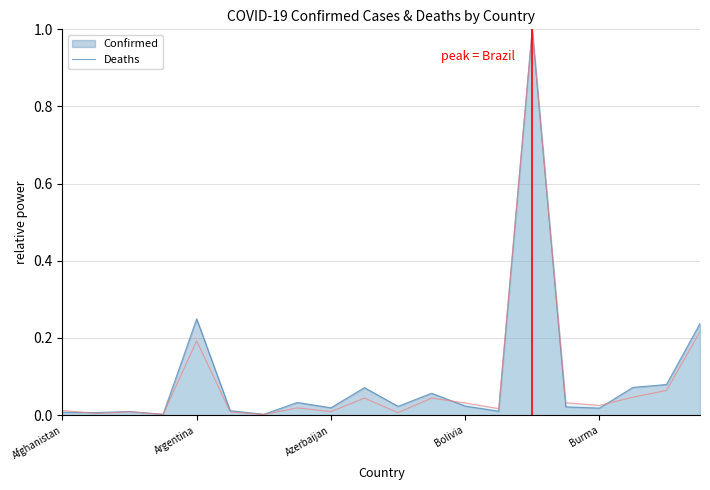

At which category is the sum across all series the highest?

Brazil